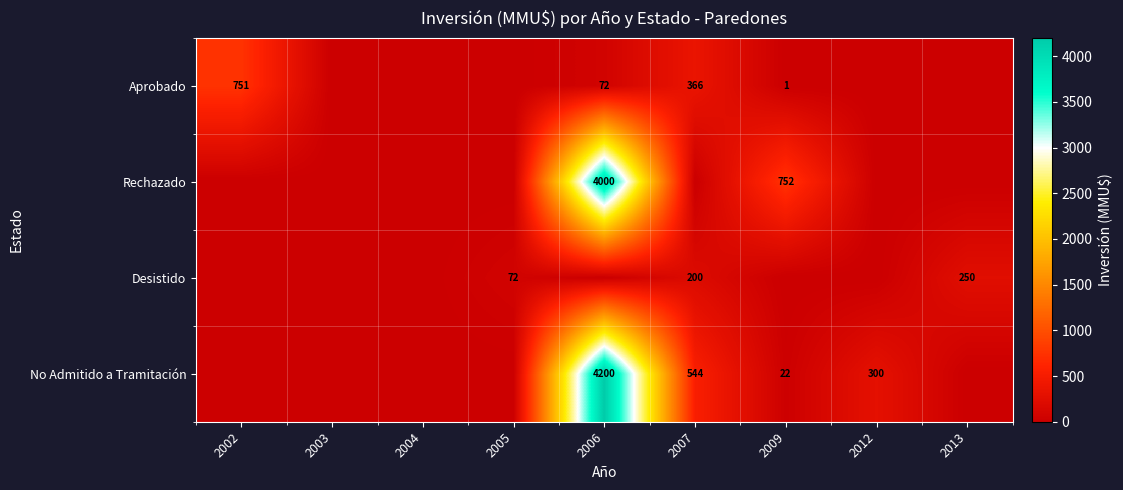

Which series has the widest spread of values?

No Admitido a Tramitación